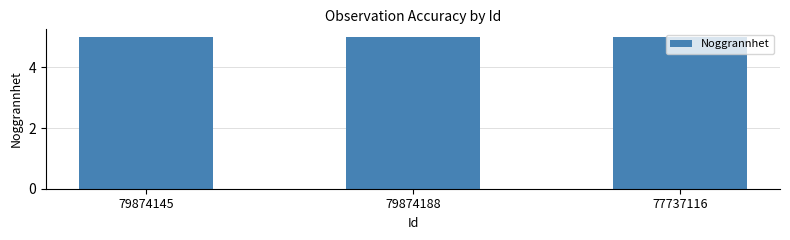

Which has a higher value, 77737116 or 79874188?

79874188